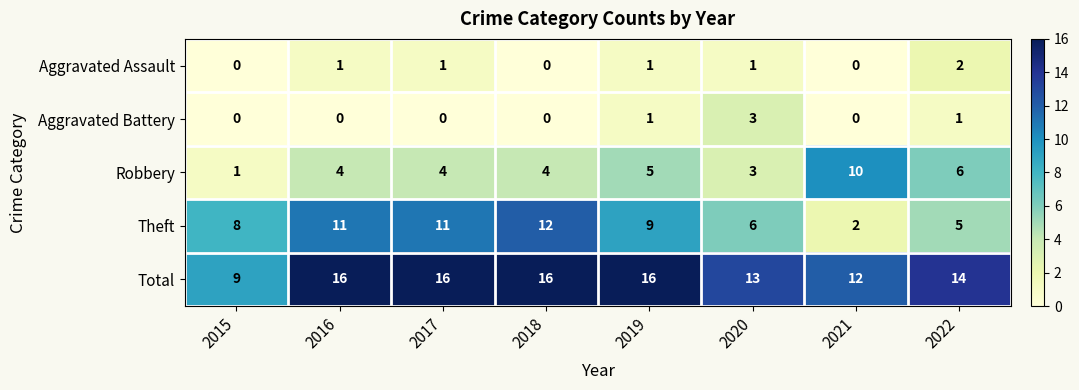

How many categories are shown in the chart?

8